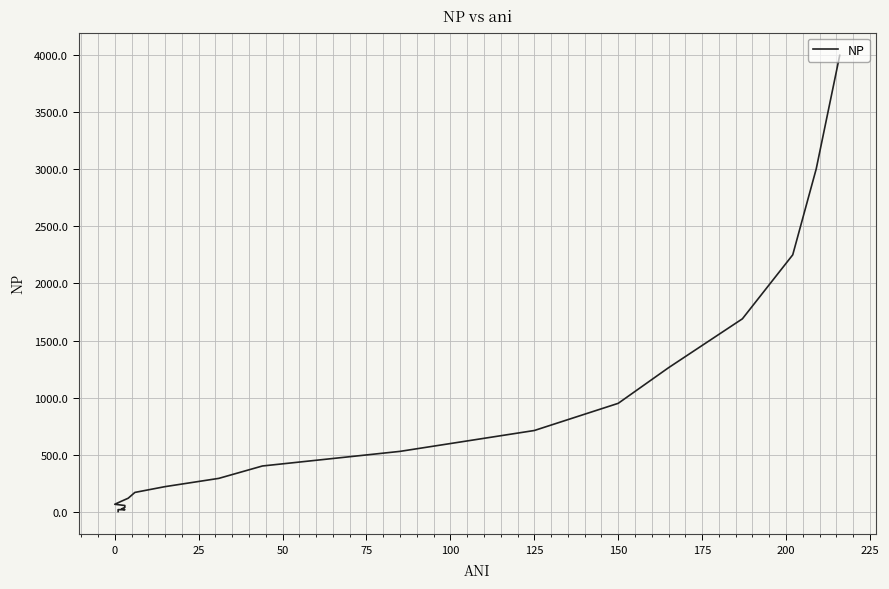

What position from the right is 150?

15